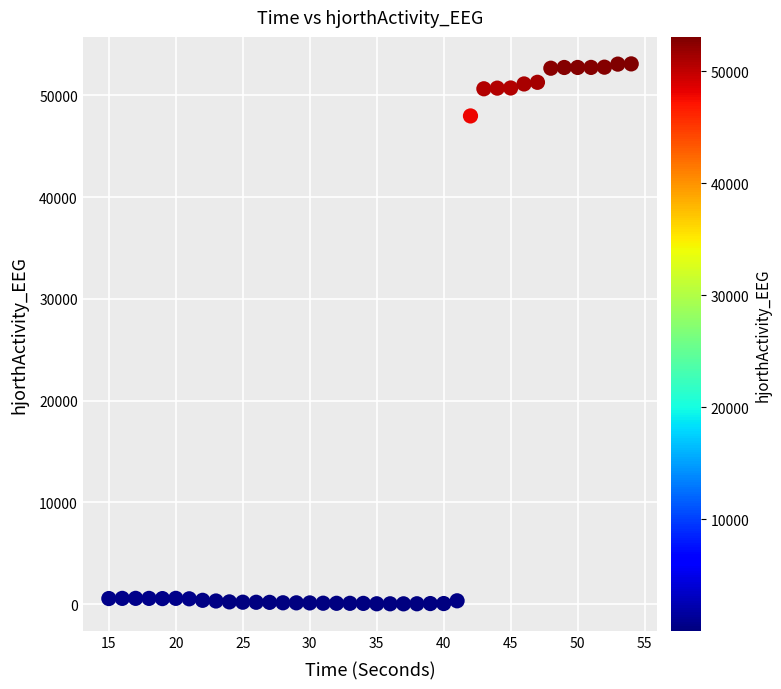

What Y value in the scatter plot is closest to 26566?

47974.5